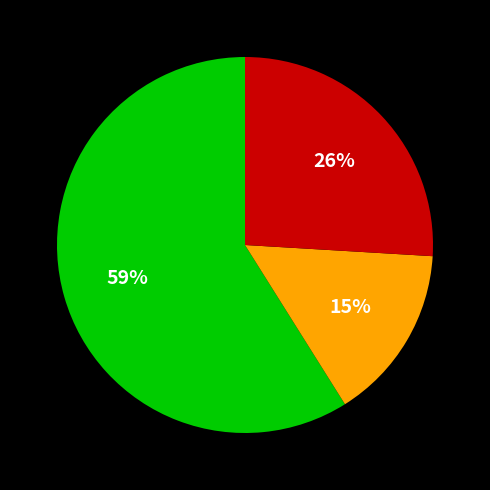

Is there any slice that represents more than half of the pie?

Yes